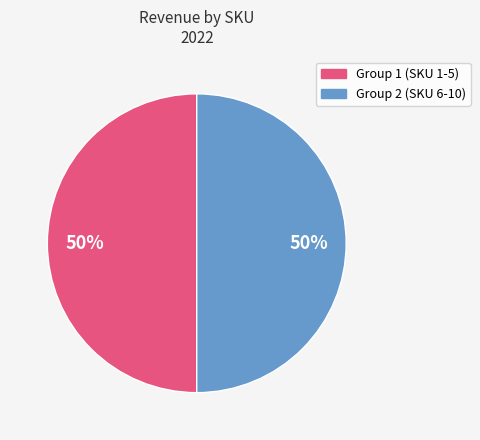

To the nearest percent, what is the average slice percentage?

50%